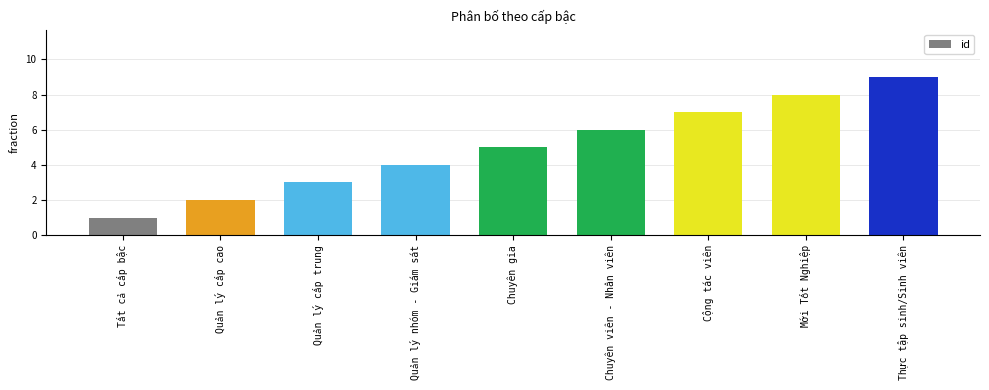

Read the value at Cộng tác viên.

7